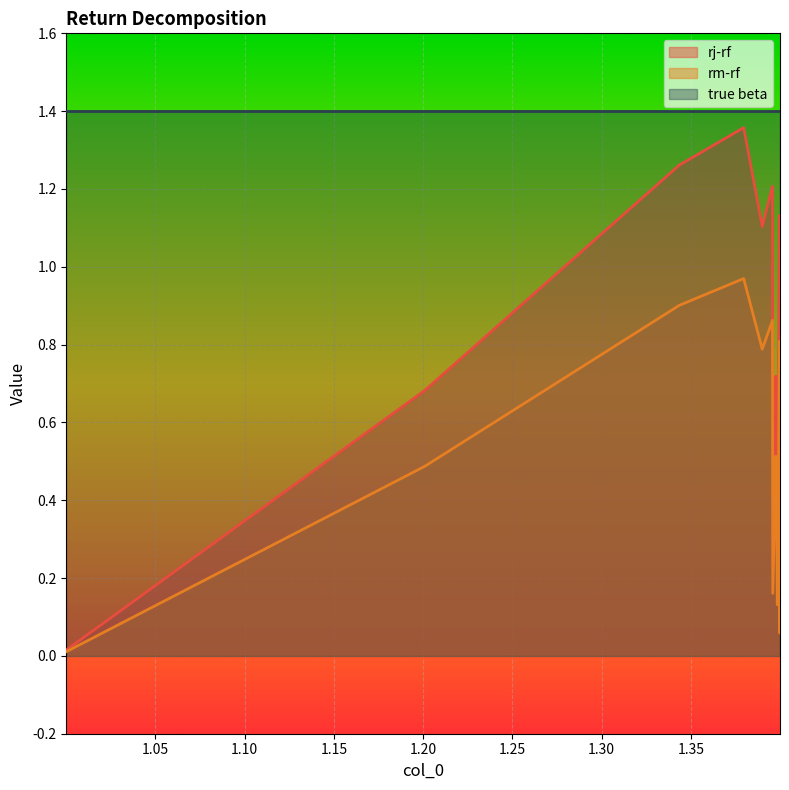

What is the difference between the maximum and second lowest values in the rj-rf series?

0.9